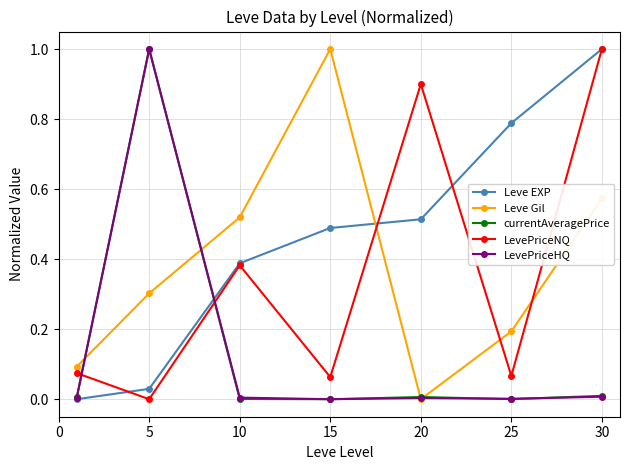

True or false: currentAveragePrice and LevePriceNQ cross at least once.

True